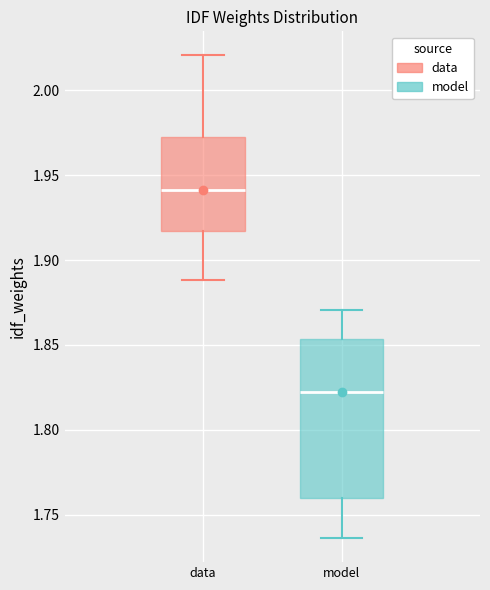

Where does the upper whisker of the box for model end on the y-axis? The values are not printed on the chart, so give them approximately, as read against the axis.

1.870